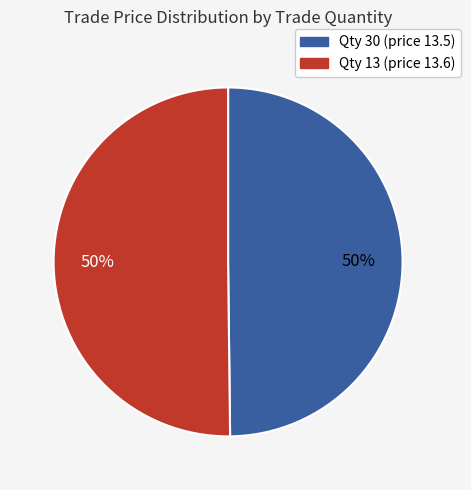

To the nearest percent, what is the average slice percentage?

50%